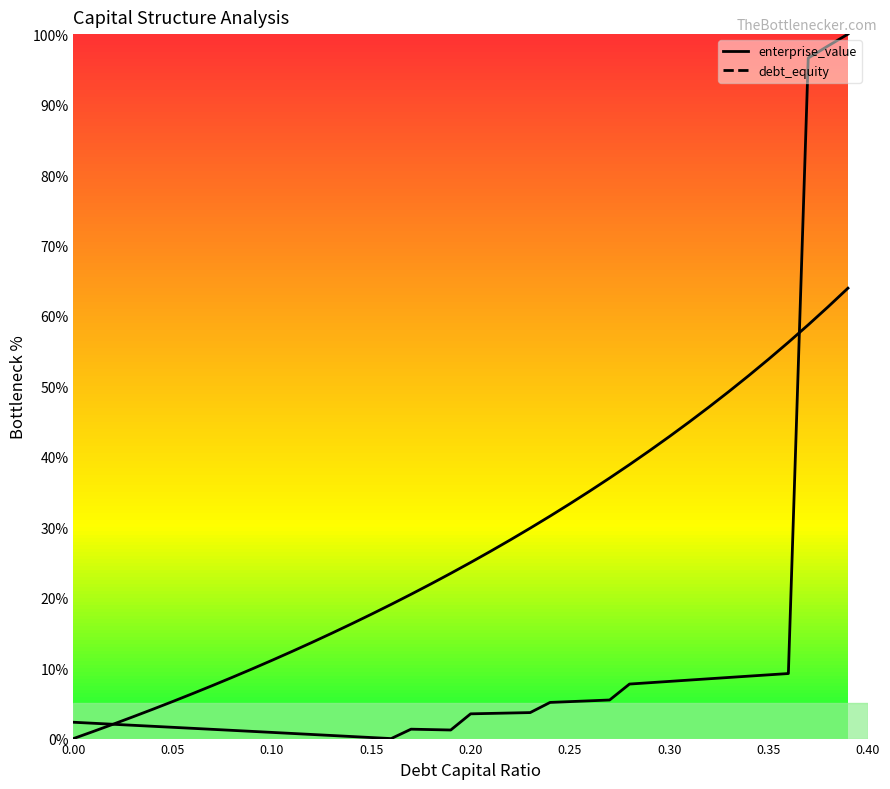

True or false: enterprise_value and debt_equity cross at least once.

True